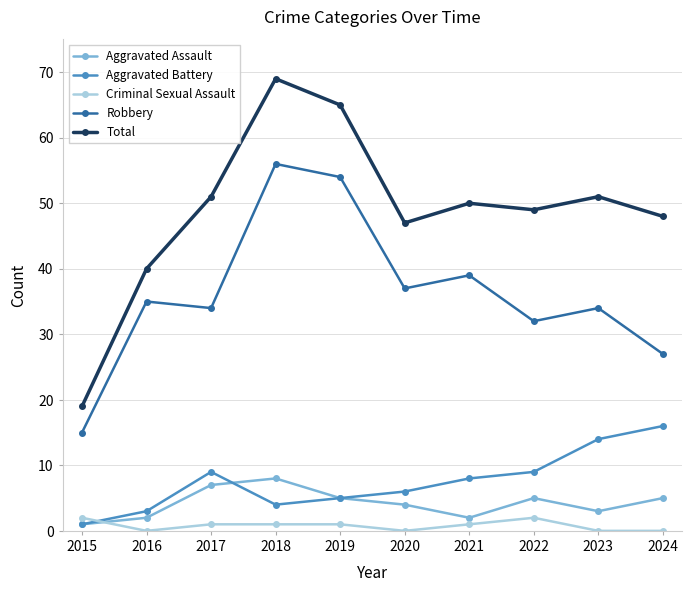

True or false: Aggravated Assault and Robbery cross at least once.

False